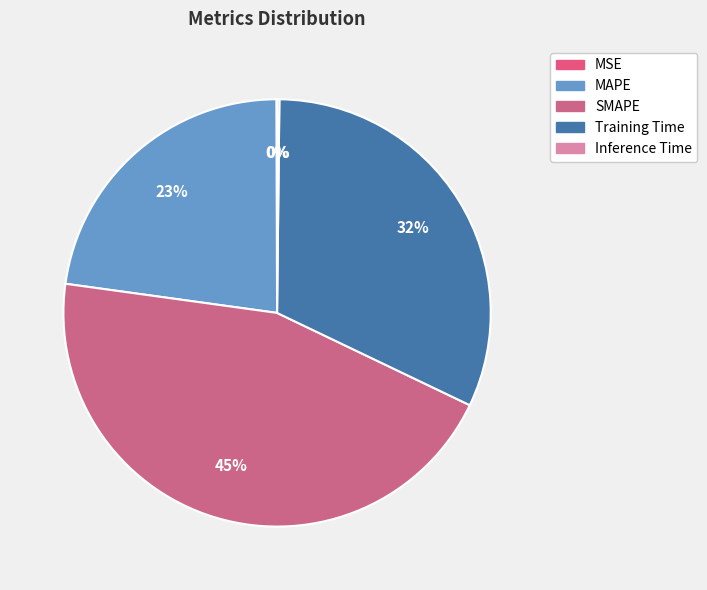

Is SMAPE the majority of the pie?

No